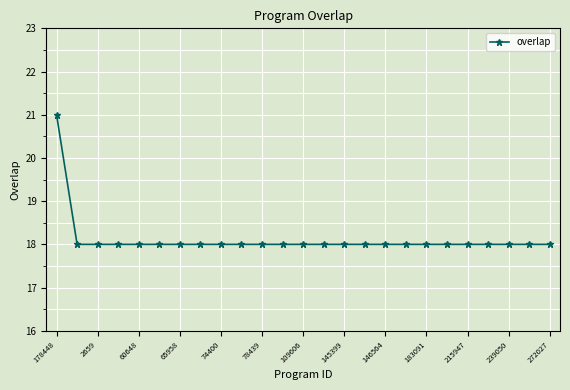

What is the difference between the maximum and second lowest values?

3